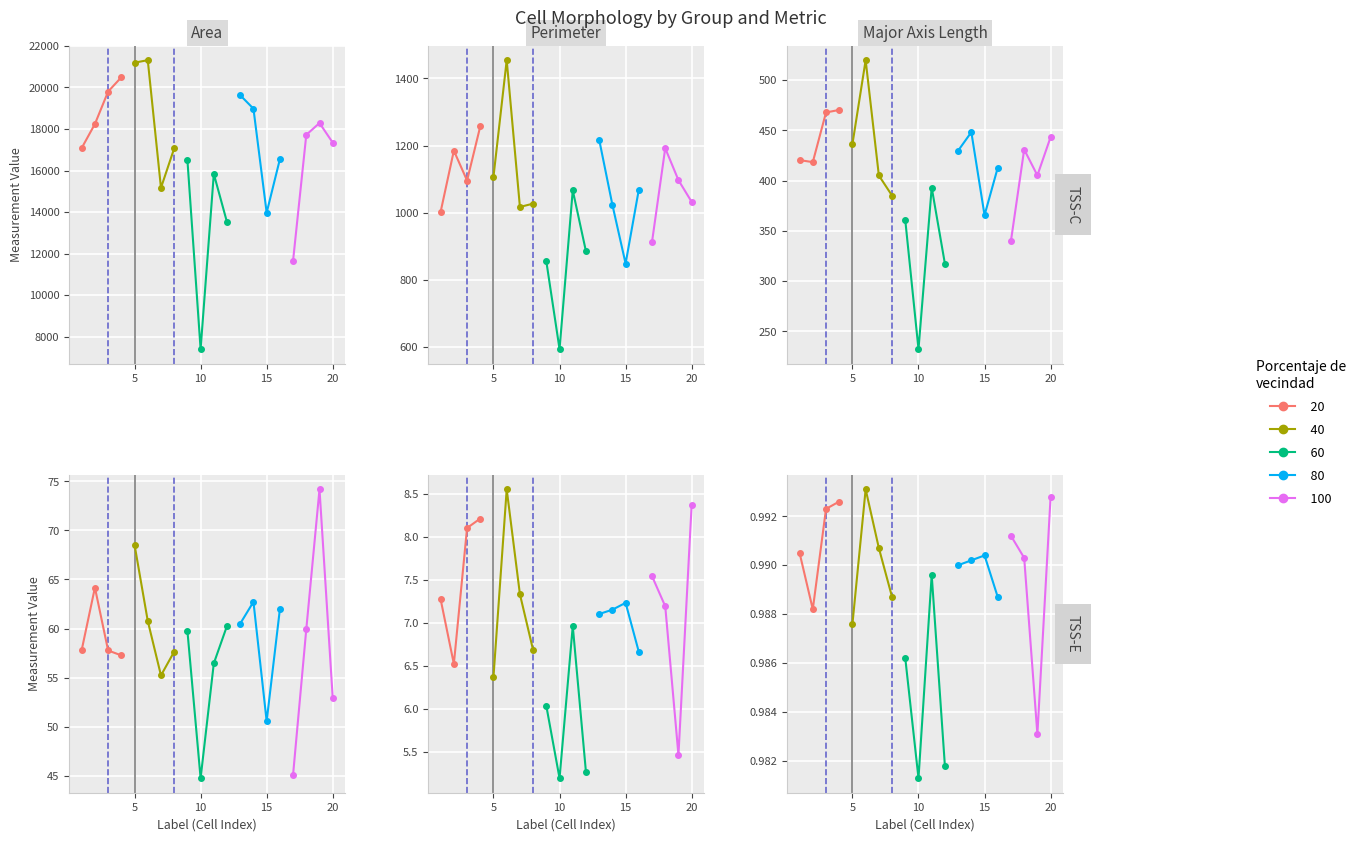

Reading right to left, extract all data points from this chart.

area: 17343.0	18288.0	17719.0	11667.0	16544.0	13972.0	18978.0	19624.0	13512.0	15838.0	7404.0	16522.0	17066.0	15168.0	21313.0	21193.0	20490.0	19803.0	18241.0	17085.0
perimeter: 1032.3	1097.0	1192.1	913.2	1068.8	848.6	1023.6	1217.6	884.9	1066.8	593.7	854.9	1027.1	1017.2	1454.4	1107.5	1257.5	1095.8	1184.9	1003.0
major_axis_length: 443.3	405.2	430.9	340.2	412.9	365.6	448.2	429.8	317.3	393.1	232.4	360.6	385.1	405.1	519.8	436.4	470.3	467.8	418.4	420.4
minor_axis_length: 53.0	74.2	59.9	45.1	62.0	50.6	62.7	60.5	60.3	56.5	44.8	59.8	57.6	55.2	60.8	68.5	57.3	57.8	64.2	57.8
aspect_ratio: 8.4	5.5	7.2	7.5	6.7	7.2	7.2	7.1	5.3	7.0	5.2	6.0	6.7	7.3	8.6	6.4	8.2	8.1	6.5	7.3
eccentricity: 1.0	1.0	1.0	1.0	1.0	1.0	1.0	1.0	1.0	1.0	1.0	1.0	1.0	1.0	1.0	1.0	1.0	1.0	1.0	1.0